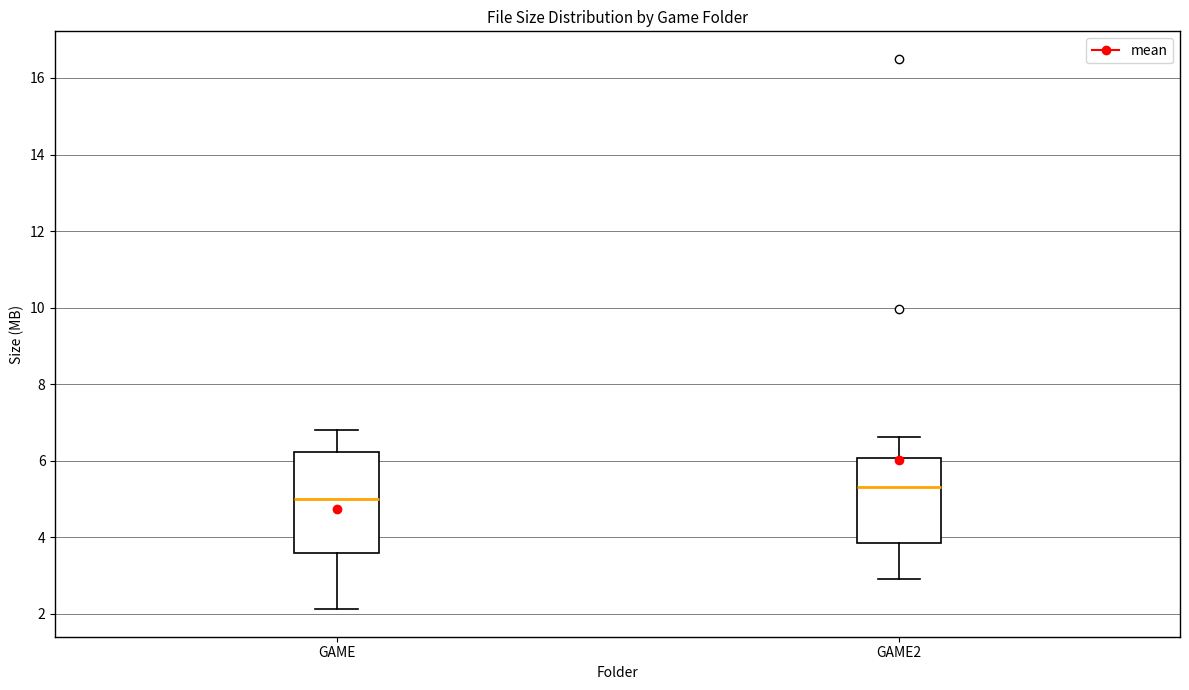

Which box's median line is the lowest?

GAME